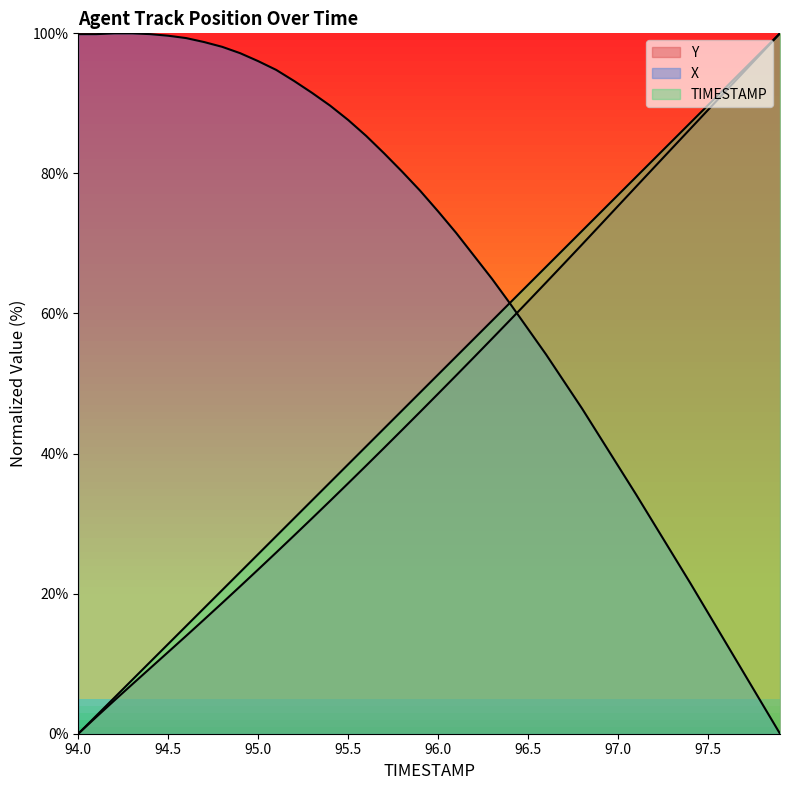

What position from the left is 97.9?

40